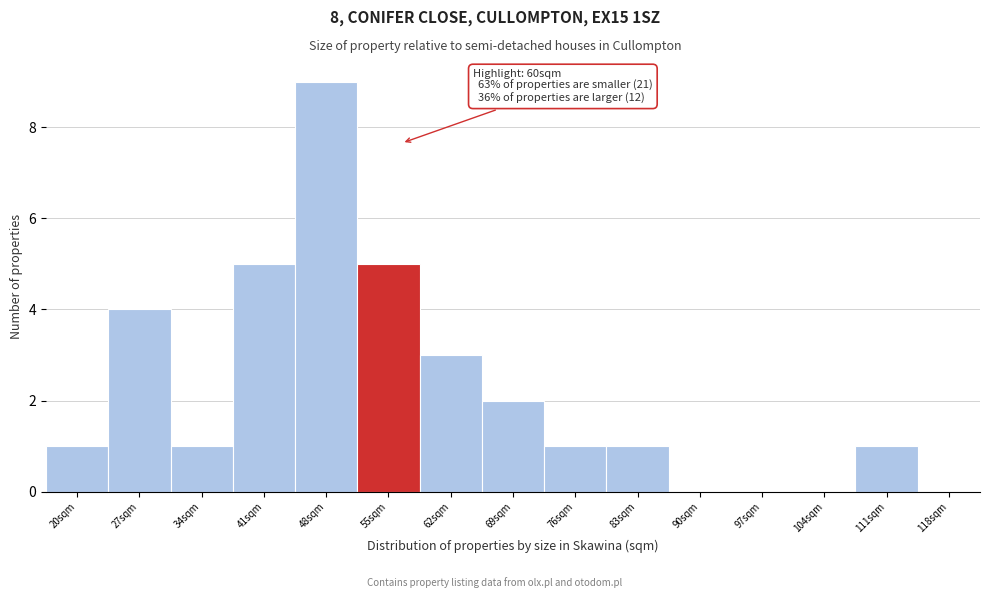

Reading left to right, extract all data points from this chart.

20sqm=1	27sqm=4	34sqm=1	41sqm=5	48sqm=9	55sqm=5	62sqm=3	69sqm=2	76sqm=1	83sqm=1	90sqm=0	97sqm=0	104sqm=0	111sqm=1	118sqm=0